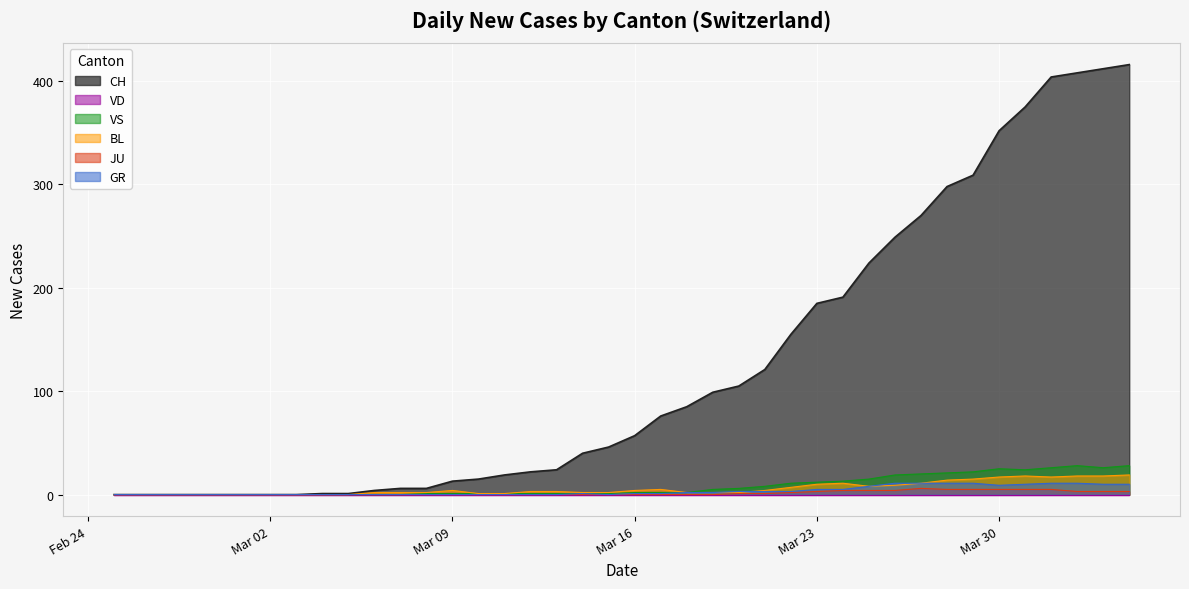

What is the highest value of the VS series?

28